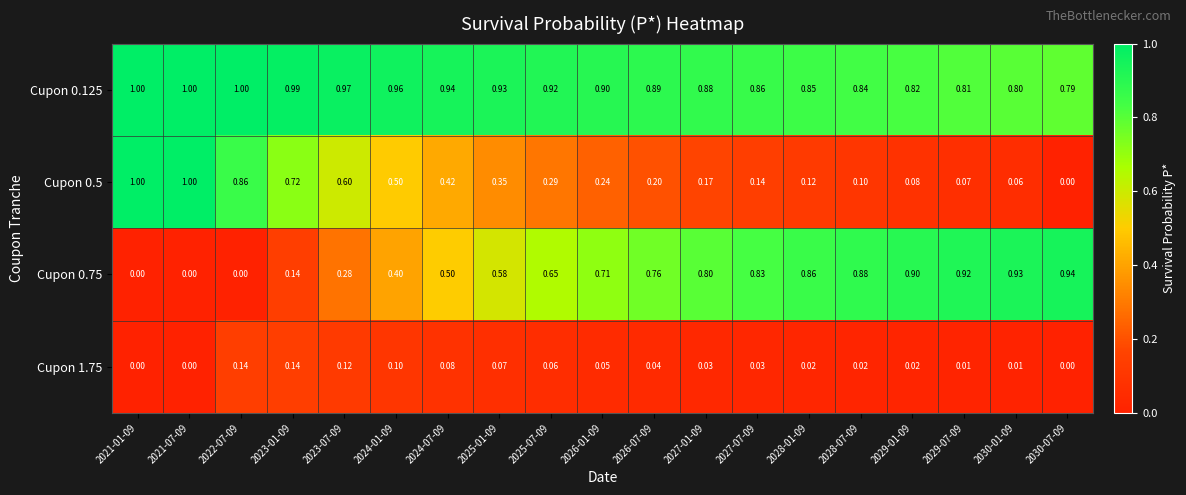

Is the value of Cupon 0.125 at 2030-07-09 greater than the value of Cupon 0.75 at 2024-07-09?

Yes